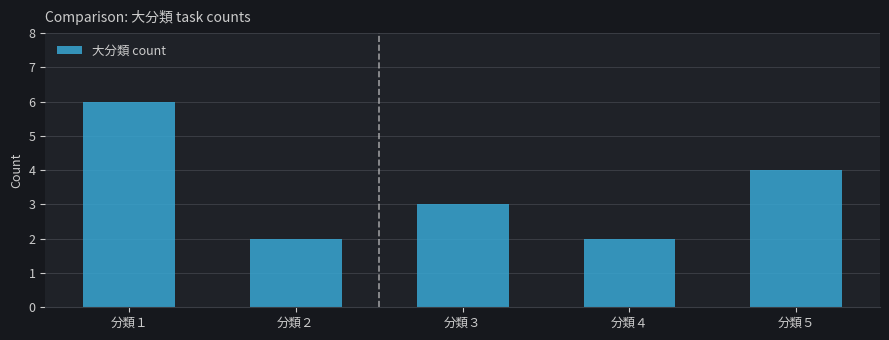

Reading right to left, list all the values displayed in this chart.

分類５=4	分類４=2	分類３=3	分類２=2	分類１=6